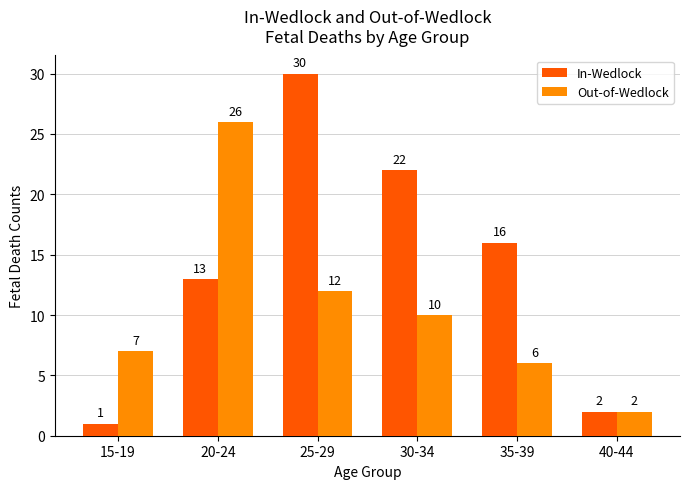

At which label is Out-of-Wedlock closest to 14?

25-29